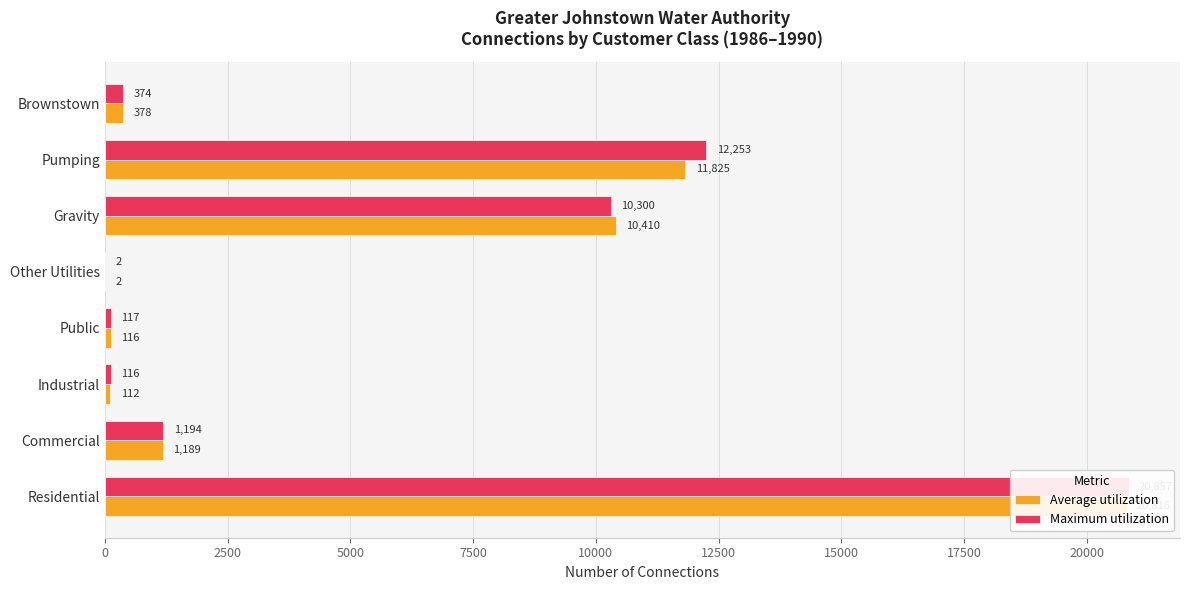

What is the value of the Average utilization bar at the 8th from the left?

378